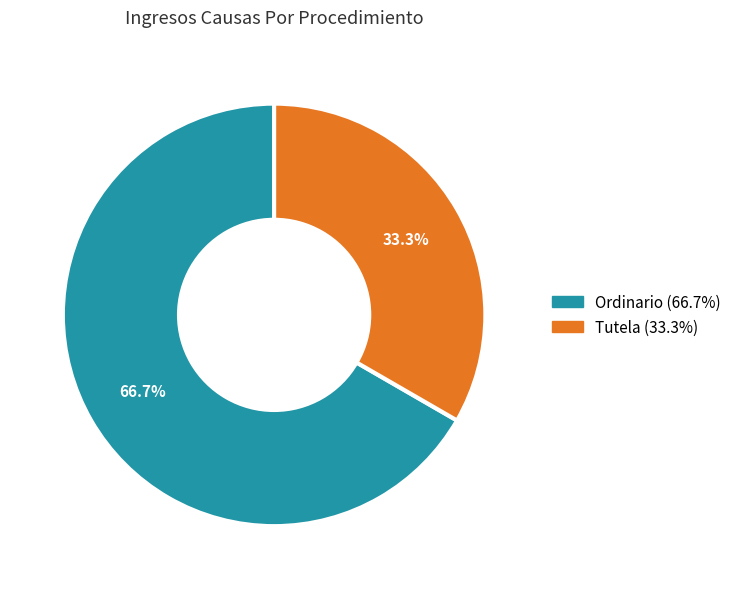

The Ordinario slice represents 79% of the pie. True or false?

False